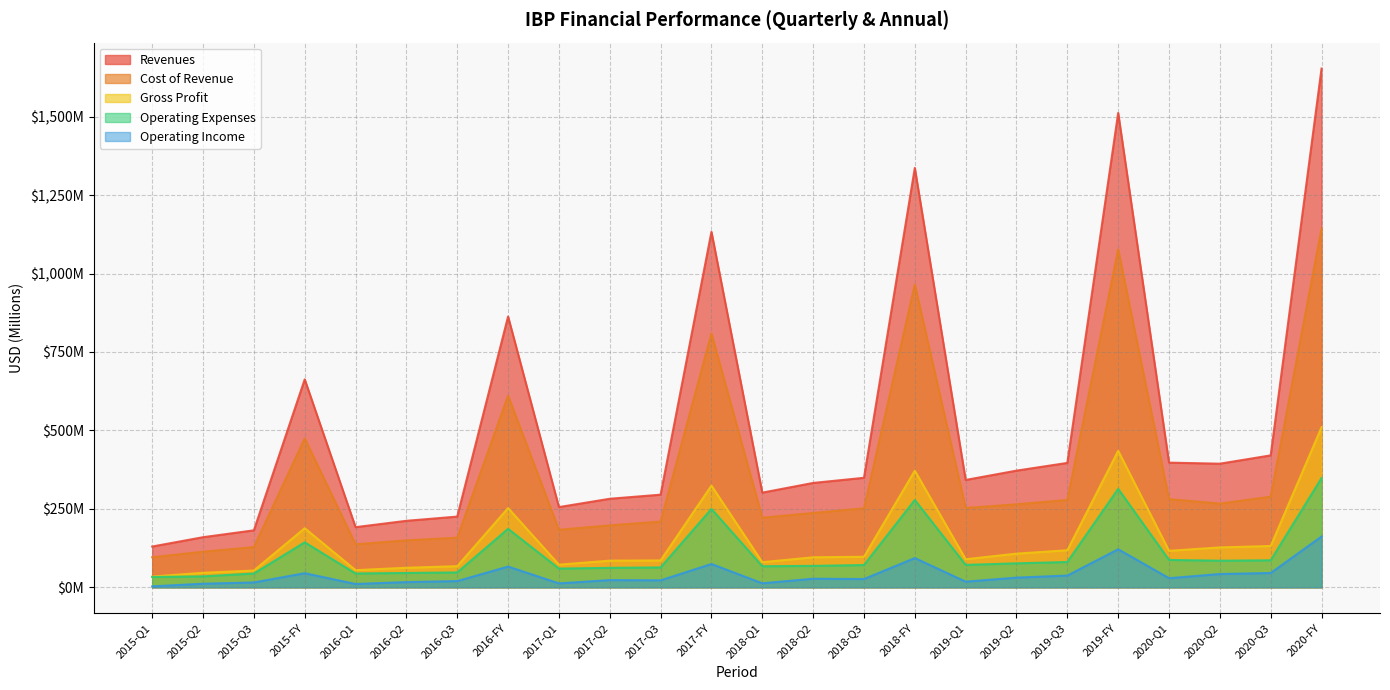

Between 2016-Q2 and 2015-FY, which is larger?

2015-FY